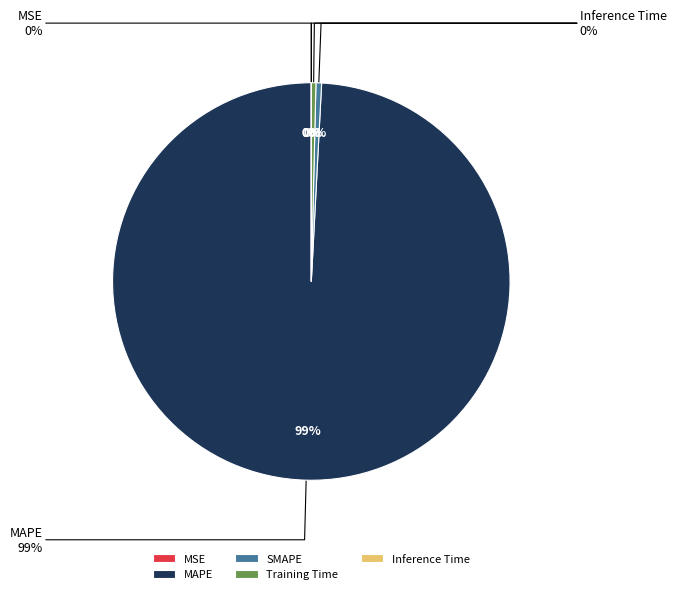

Does Training Time represent more than half of the total?

No